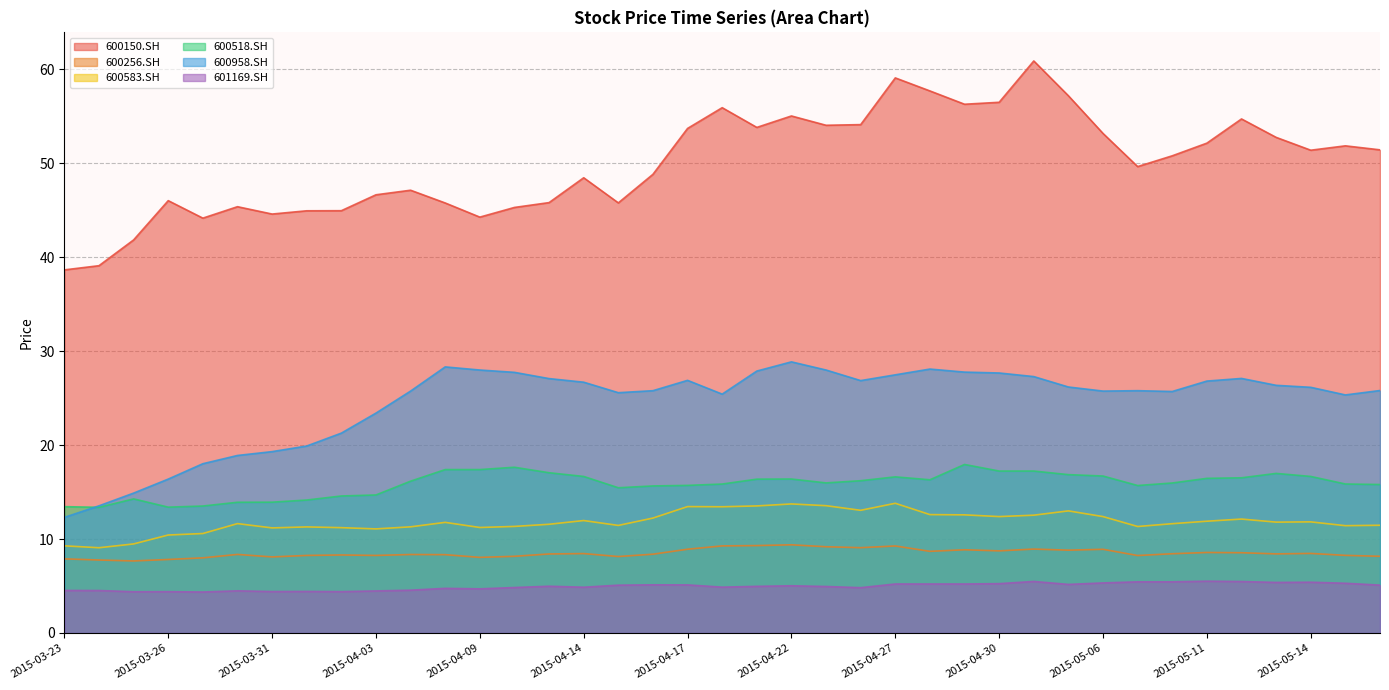

Which label corresponds to the largest value in the chart?

2015-05-04